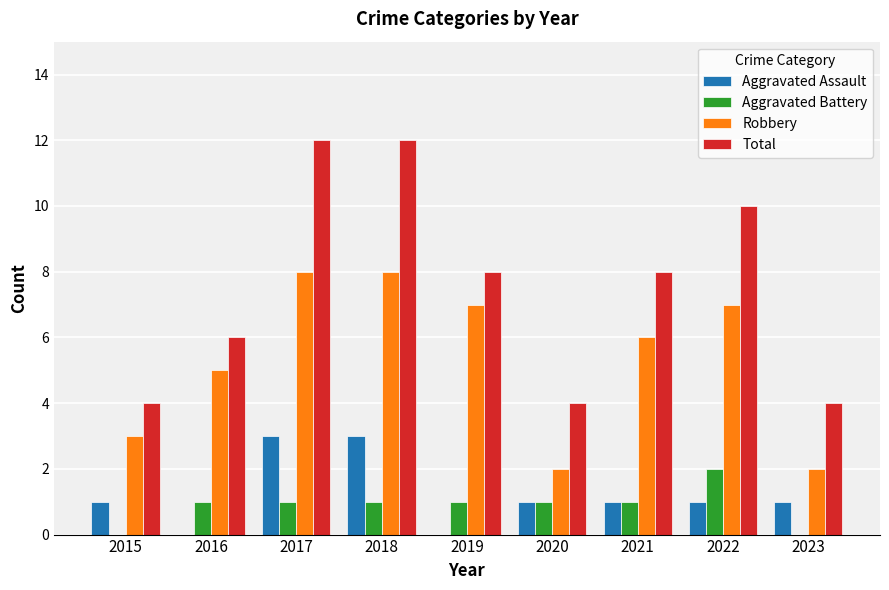

What is the greatest value displayed?

12